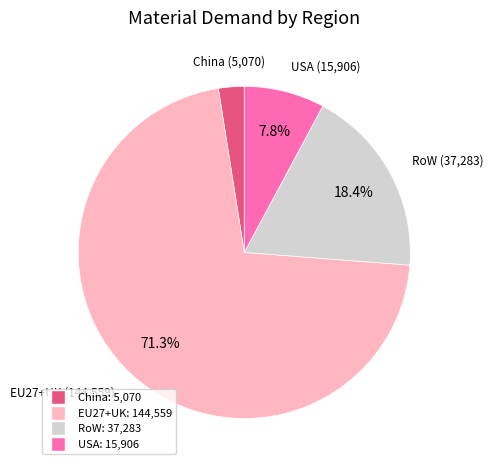

Is there any slice that represents more than half of the pie?

Yes